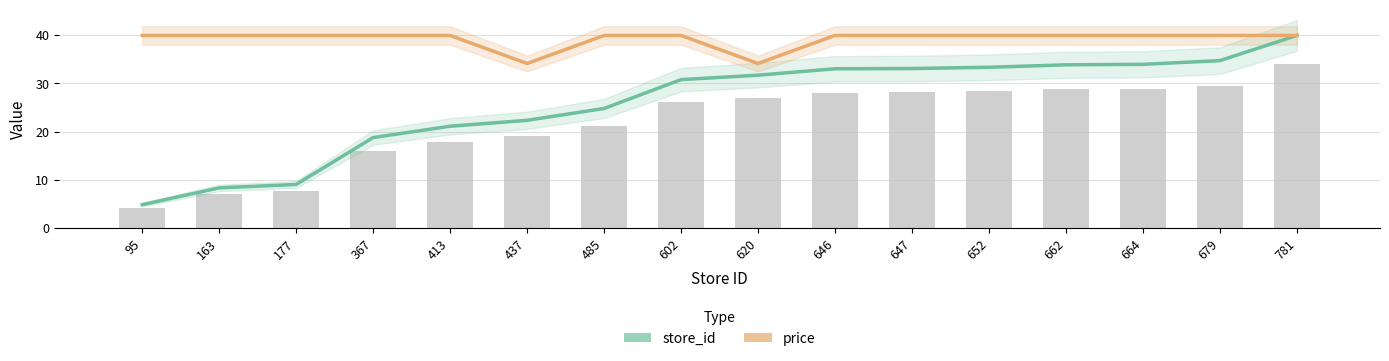

Rank the series by their maximum value, from lowest to highest.

store_id, price